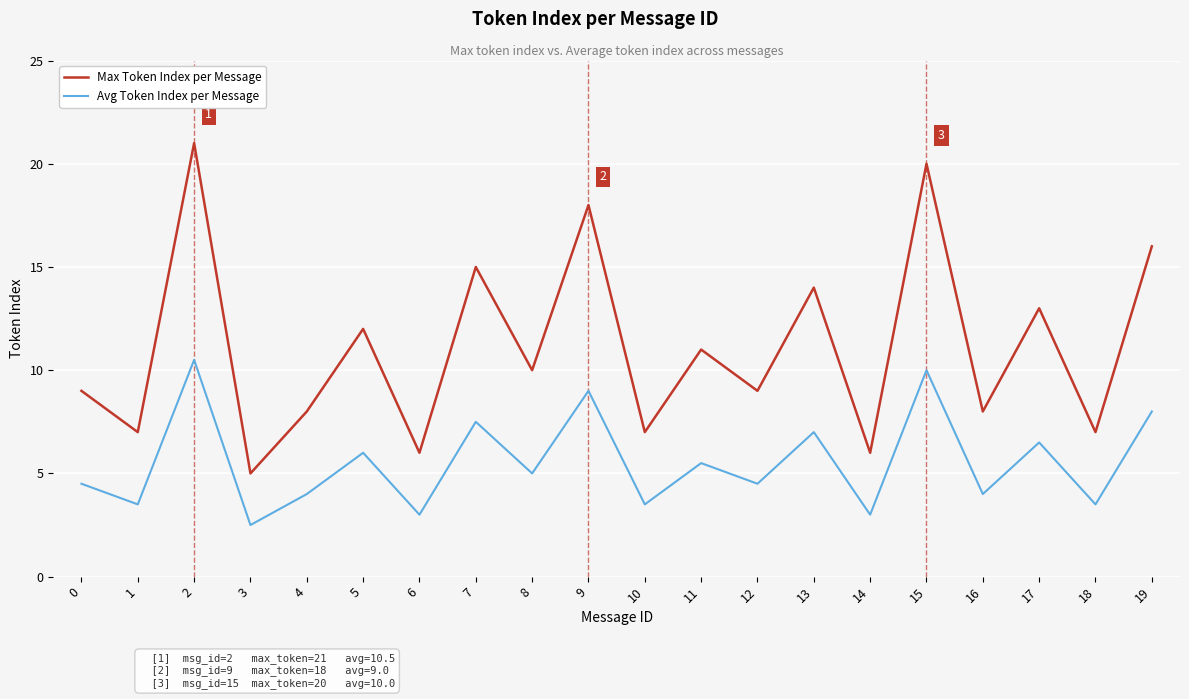

Reading left to right, transcribe all the data shown in this chart.

Max Token Index per Message: 0=9.0	1=7.0	2=21.0	3=5.0	4=8.0	5=12.0	6=6.0	7=15.0	8=10.0	9=18.0	10=7.0	11=11.0	12=9.0	13=14.0	14=6.0	15=20.0	16=8.0	17=13.0	18=7.0	19=16.0
Avg Token Index per Message: 0=4.5	1=3.5	2=10.5	3=2.5	4=4.0	5=6.0	6=3.0	7=7.5	8=5.0	9=9.0	10=3.5	11=5.5	12=4.5	13=7.0	14=3.0	15=10.0	16=4.0	17=6.5	18=3.5	19=8.0